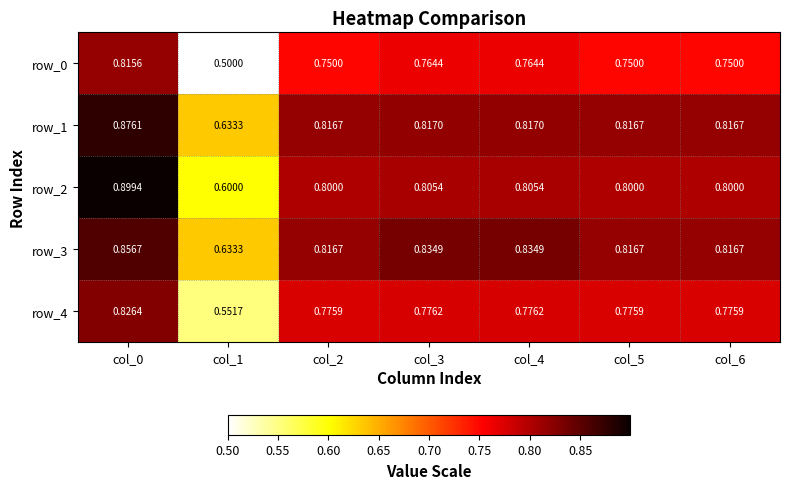

Which has a higher value, col_4 or col_5?

col_4